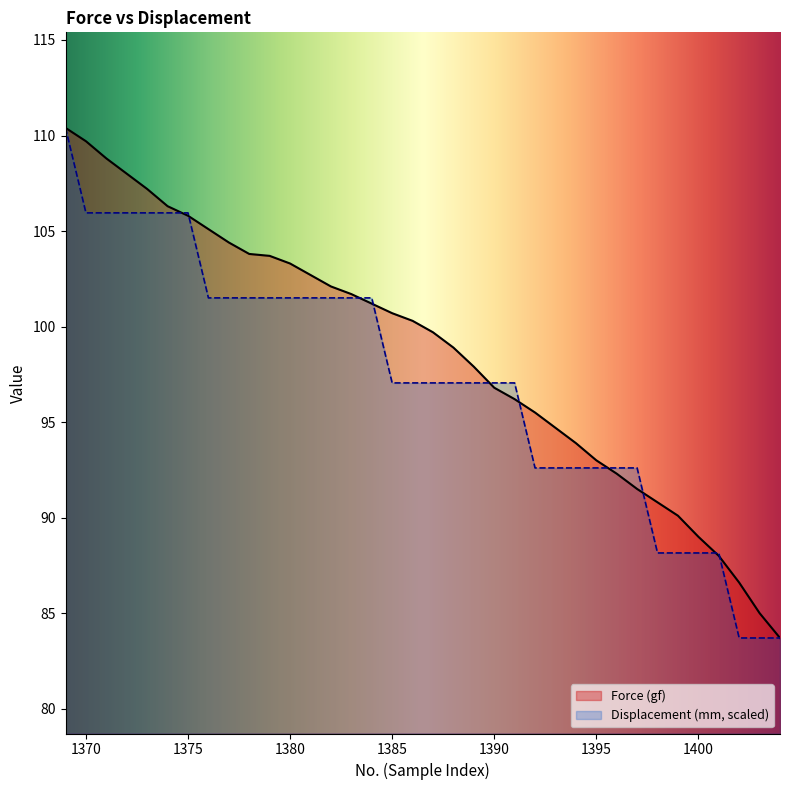

True or false: Displacement (mm) has more than 0 interior local peaks.

False